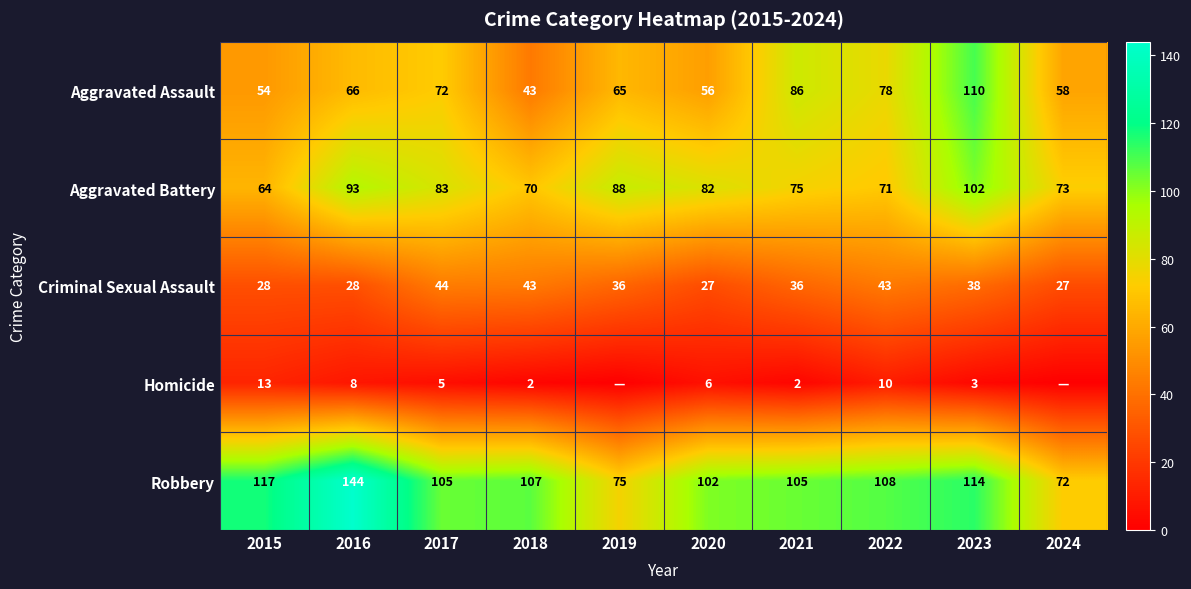

The value of Aggravated Assault at 2017 is 101. True or false?

False